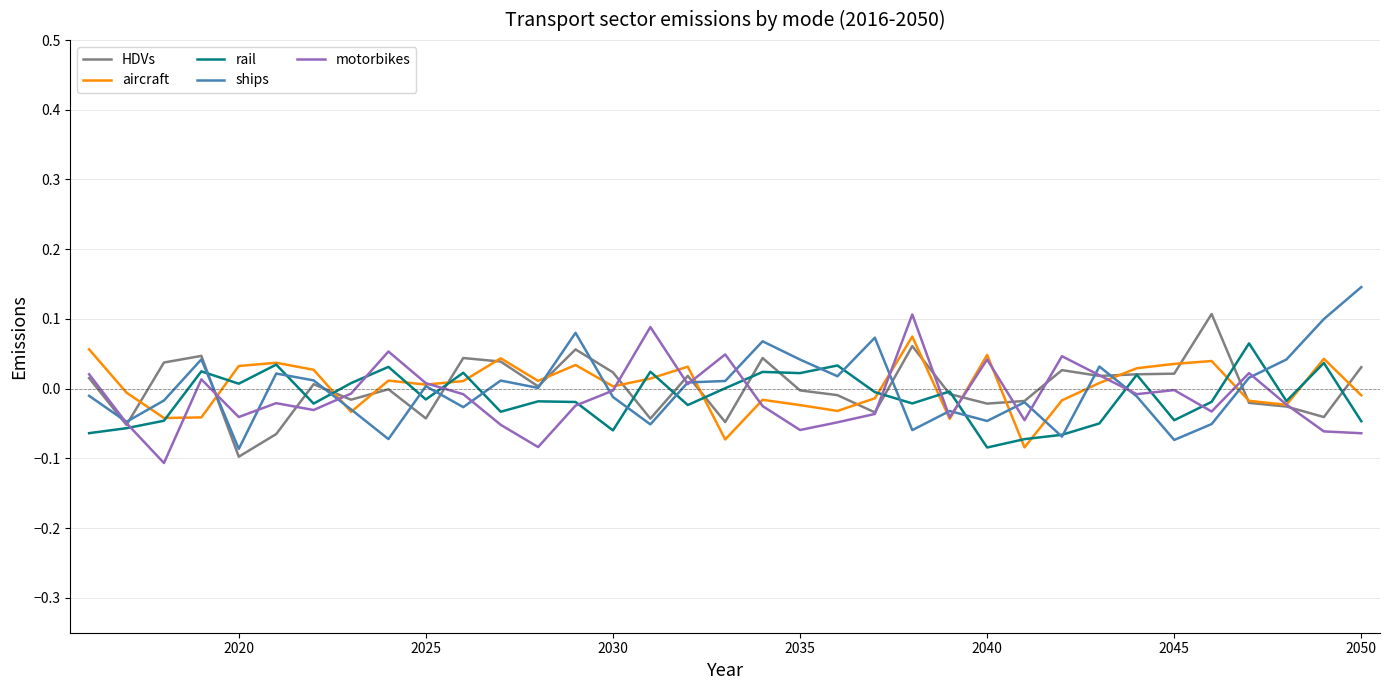

True or false: HDVs and motorbikes cross at least once.

True